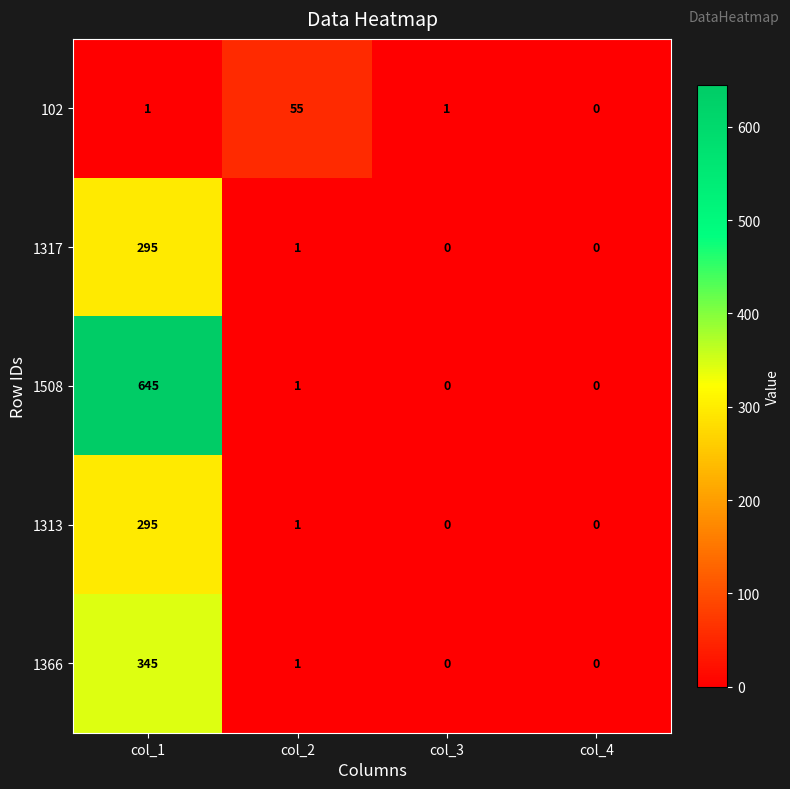

The 1366 series shows 0 at col_4. True or false?

True